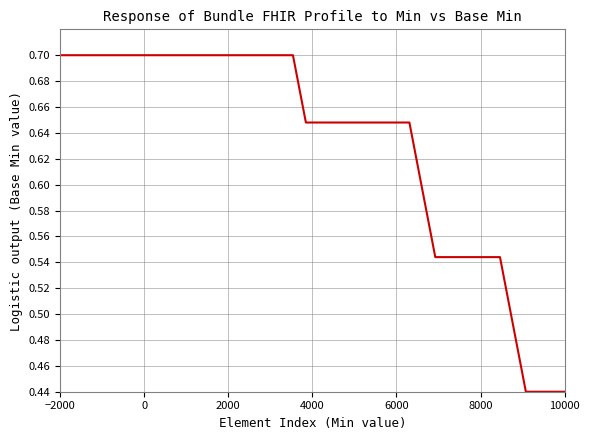

What is the maximum value shown in the chart?

0.7